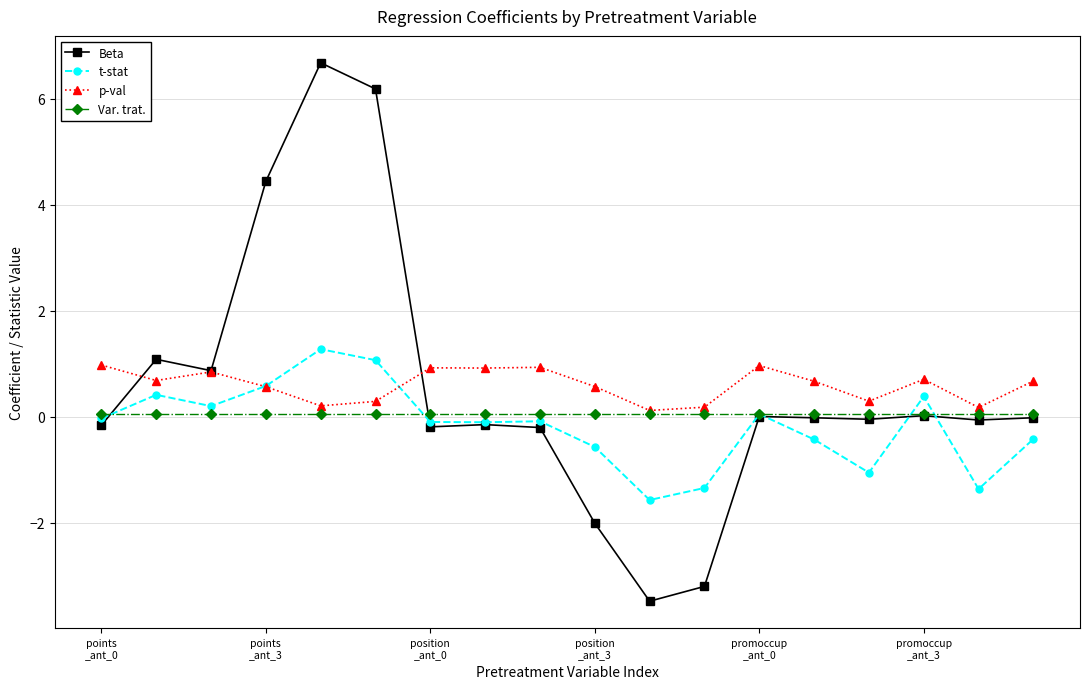

Which series ends up on top after the final intersection of p-val and t-stat?

p-val